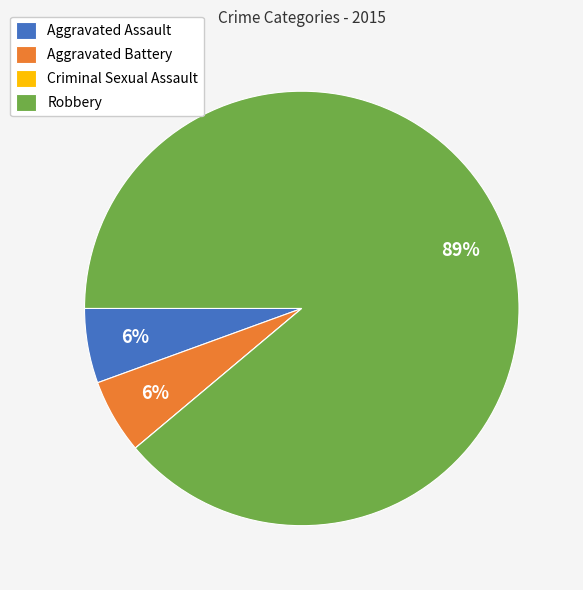

Is it true that Aggravated Assault is 6% of the pie?

True